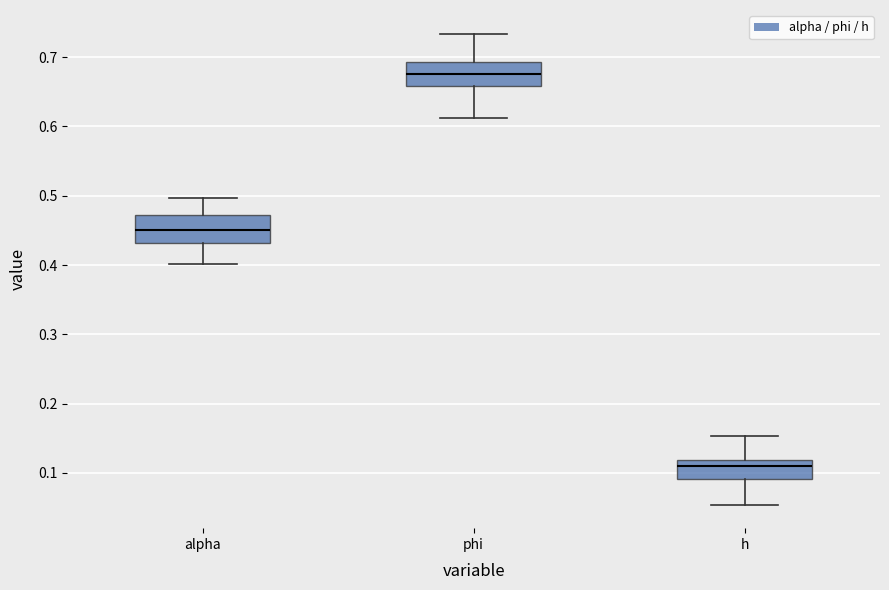

Which box's median line is the highest?

phi